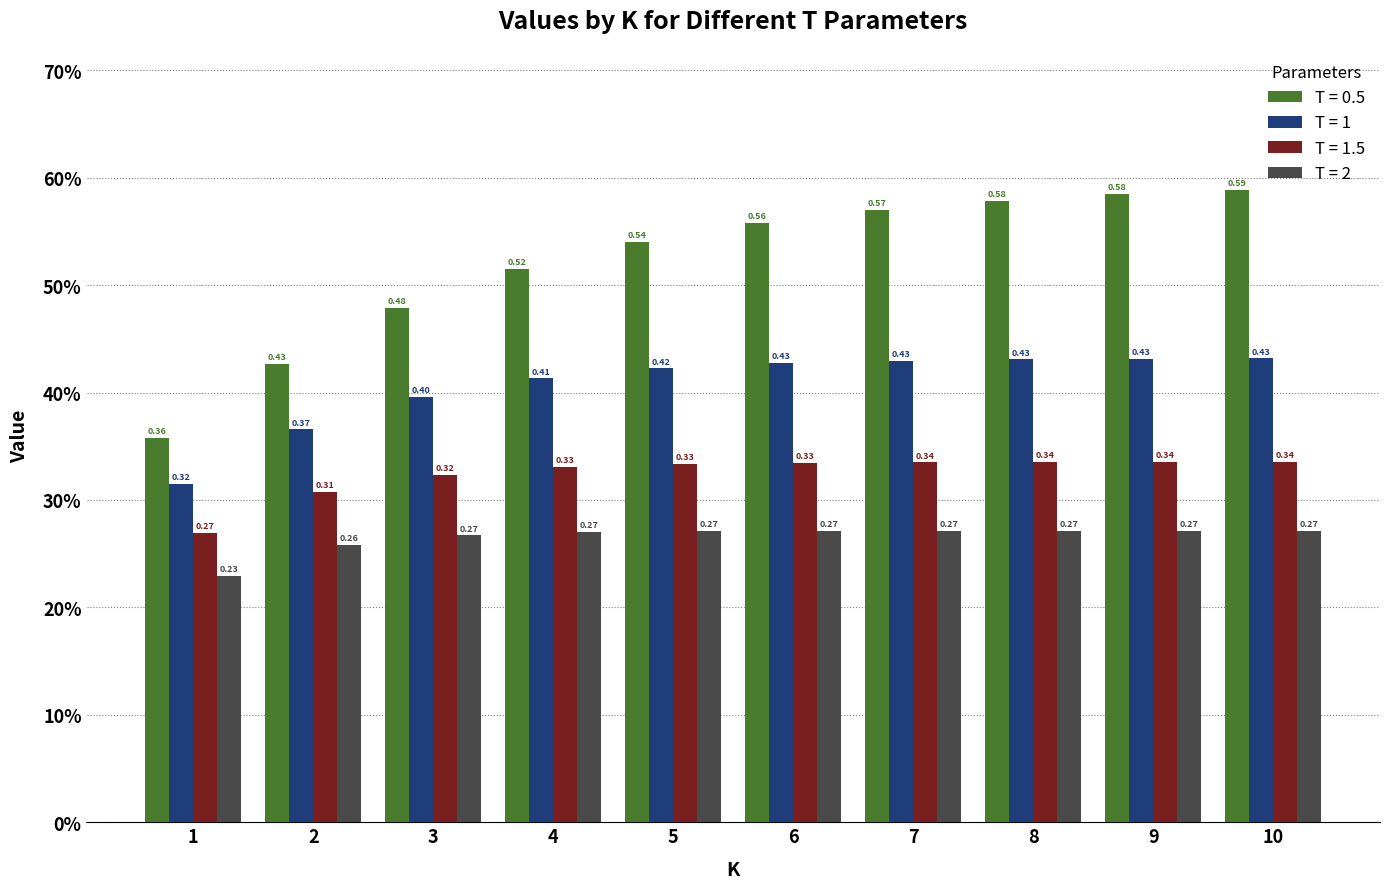

Reading left to right, what are all the values shown in this chart?

T = 0.5: 1=0.4	2=0.4	3=0.5	4=0.5	5=0.5	6=0.6	7=0.6	8=0.6	9=0.6	10=0.6
T = 1: 1=0.3	2=0.4	3=0.4	4=0.4	5=0.4	6=0.4	7=0.4	8=0.4	9=0.4	10=0.4
T = 1.5: 1=0.3	2=0.3	3=0.3	4=0.3	5=0.3	6=0.3	7=0.3	8=0.3	9=0.3	10=0.3
T = 2: 1=0.2	2=0.3	3=0.3	4=0.3	5=0.3	6=0.3	7=0.3	8=0.3	9=0.3	10=0.3